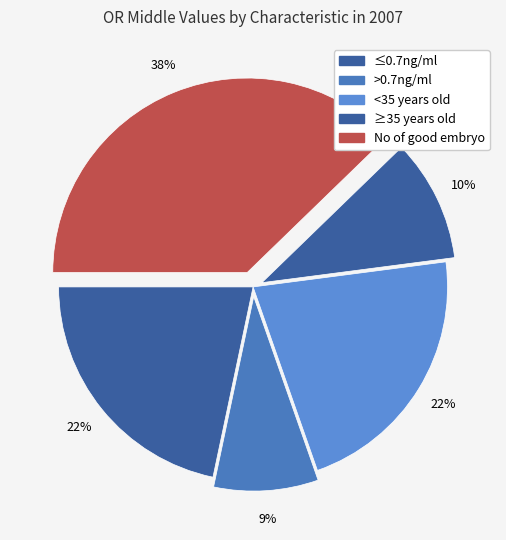

True or false: <35 years old accounts for 32% of the total.

False